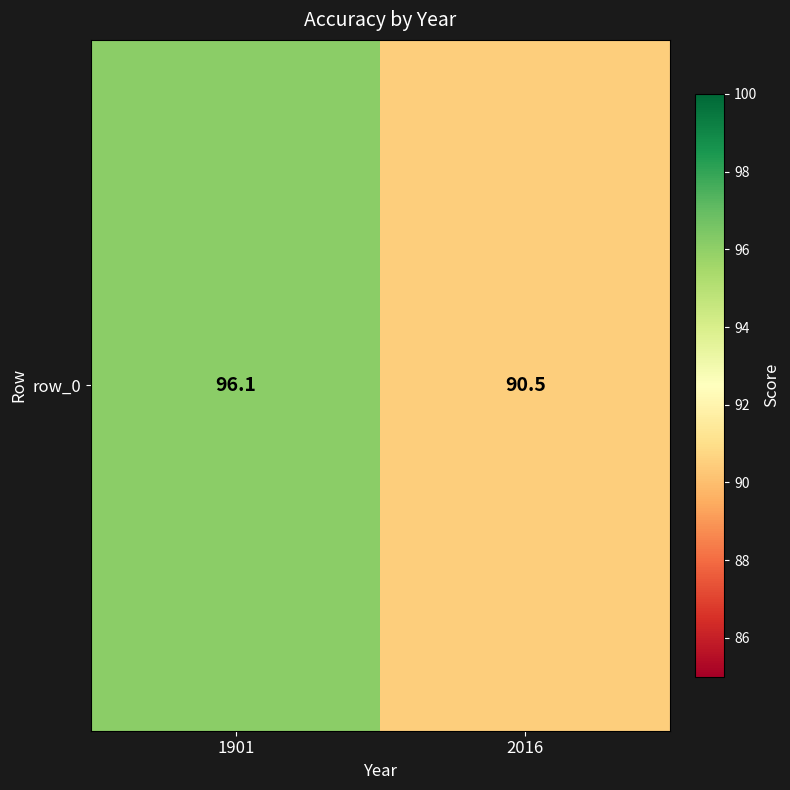

List the labels in order of value, smallest first.

2016, 1901